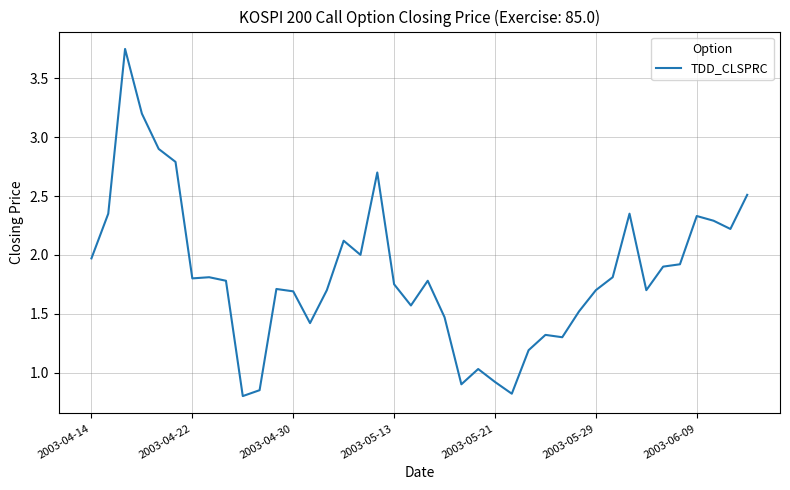

Is this an area chart (filled region under the line)?

No